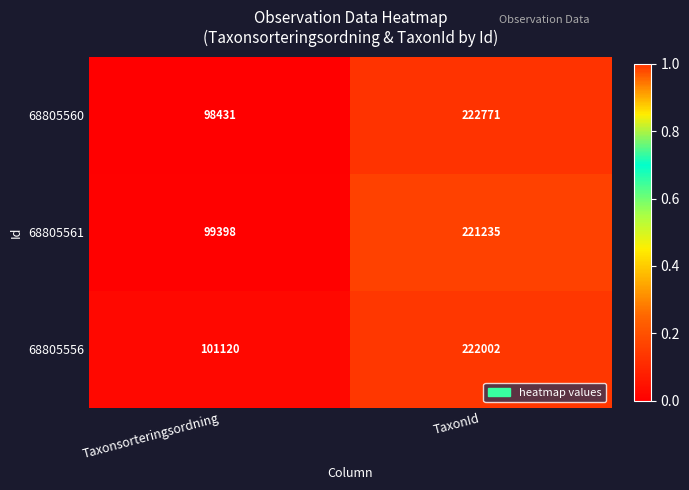

Reading right to left, what are all the values shown in this chart?

68805560: 222771	98431
68805561: 221235	99398
68805556: 222002	101120